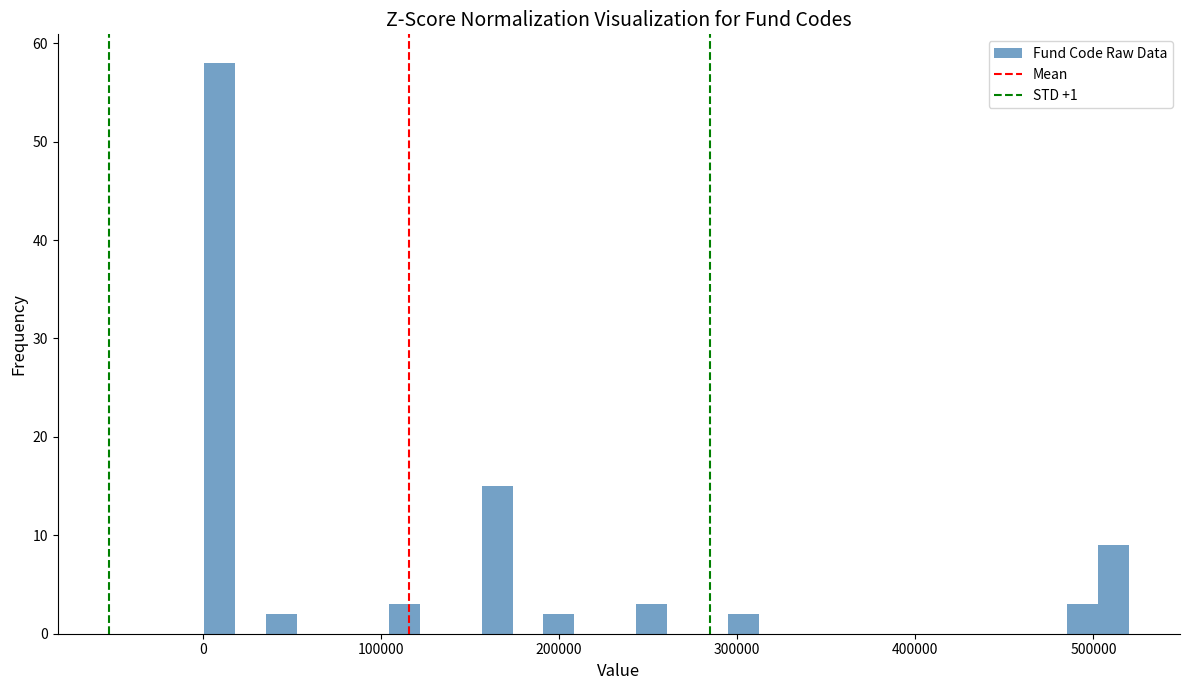

Read against the x-axis, roughly where is the centre of the tallest bar?

10000